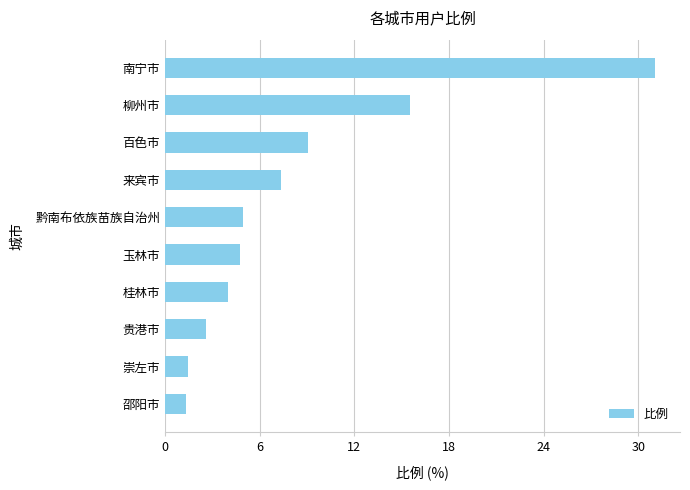

Which label corresponds to the largest value in the chart?

南宁市